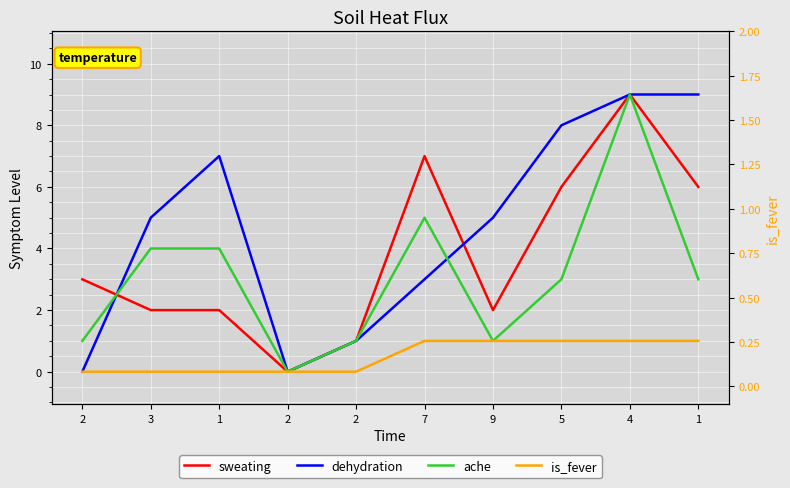

What are all the series names shown in the legend?

sweating, dehydration, ache, is_fever